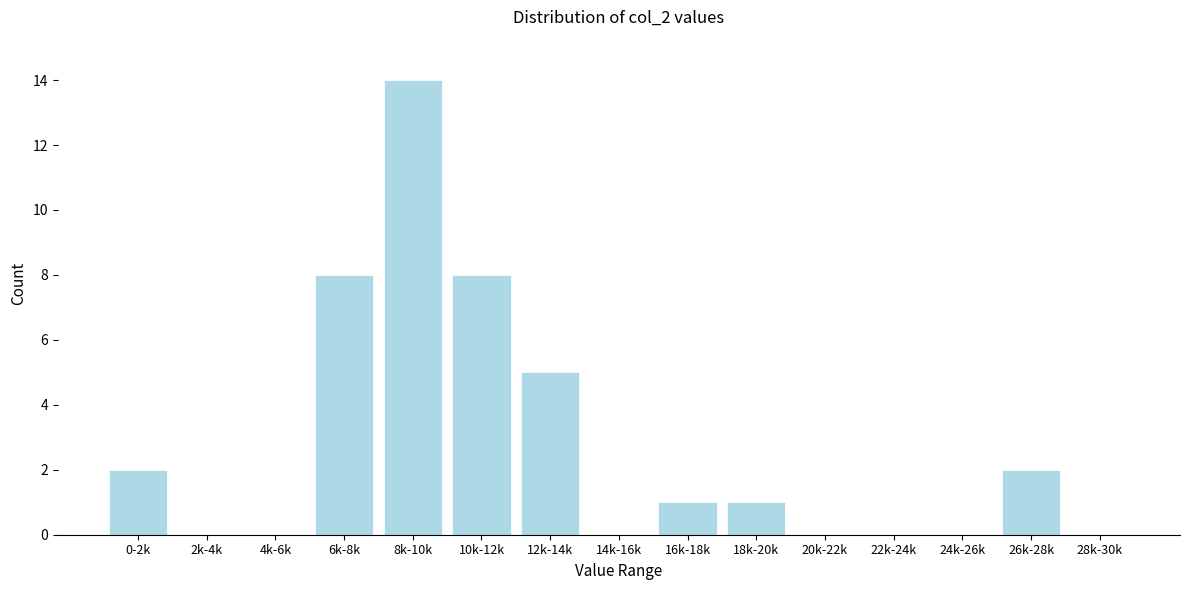

Reading right to left, transcribe all the data shown in this chart.

28k-30k=0	26k-28k=2	24k-26k=0	22k-24k=0	20k-22k=0	18k-20k=1	16k-18k=1	14k-16k=0	12k-14k=5	10k-12k=8	8k-10k=14	6k-8k=8	4k-6k=0	2k-4k=0	0-2k=2